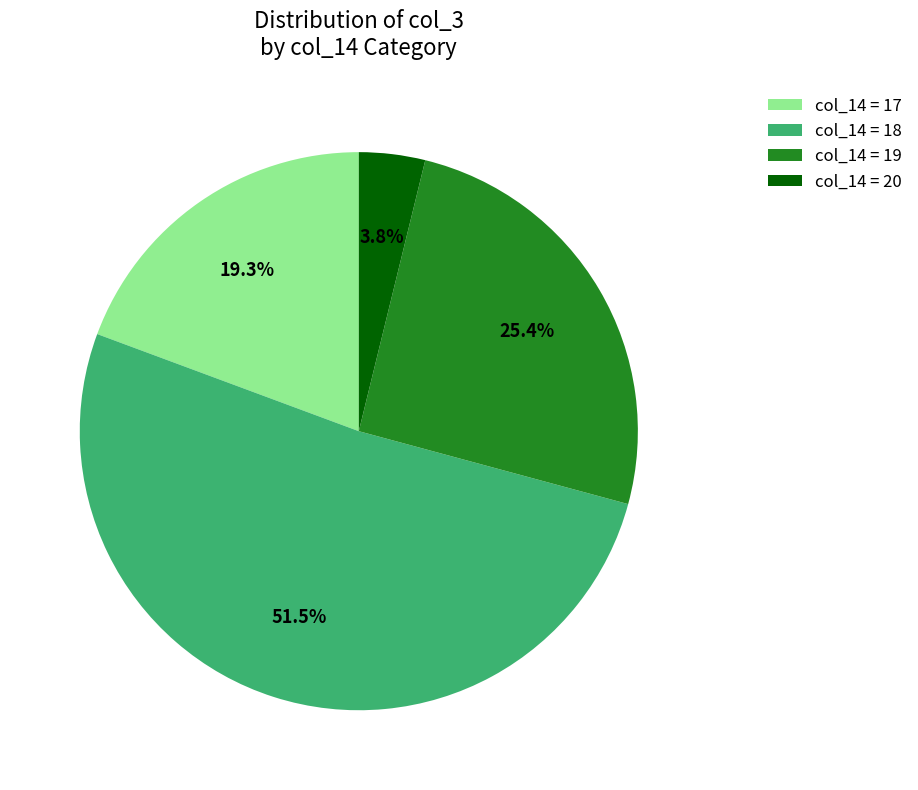

Does col_14 = 17 account for over 50% of the chart?

No